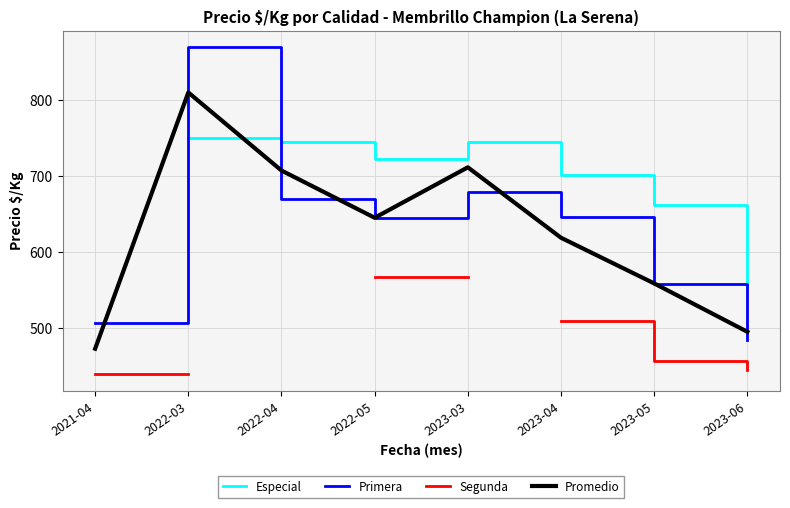

Which category has the lowest value in the Segunda series?

2021-04